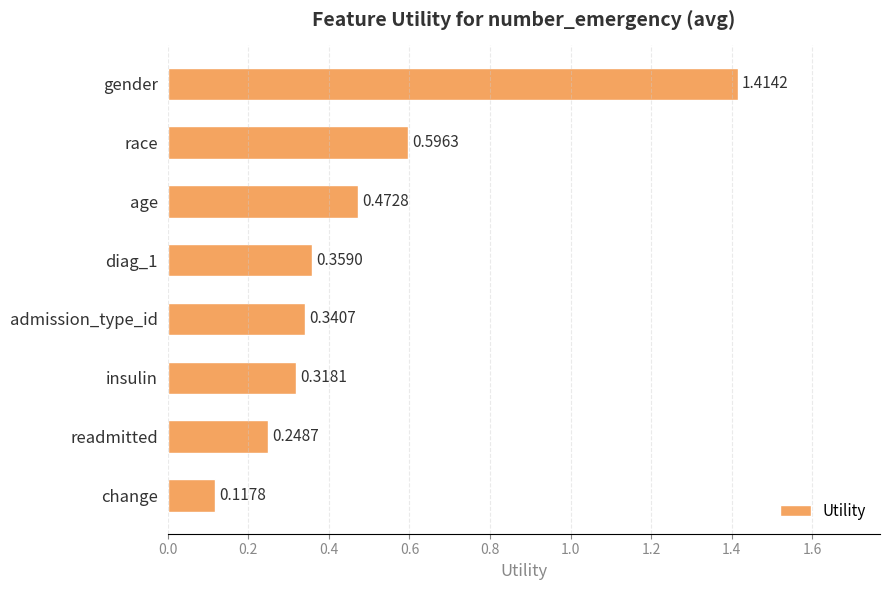

Between race and change, which is larger?

race